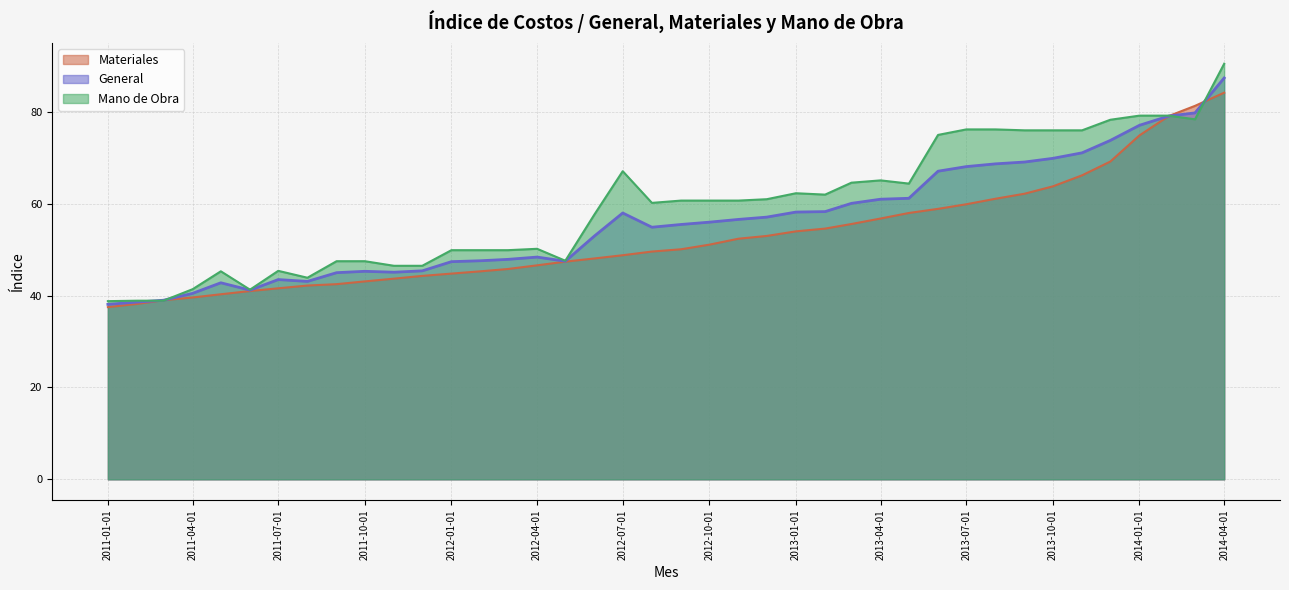

True or false: General has more than 0 points higher than both neighbors.

True